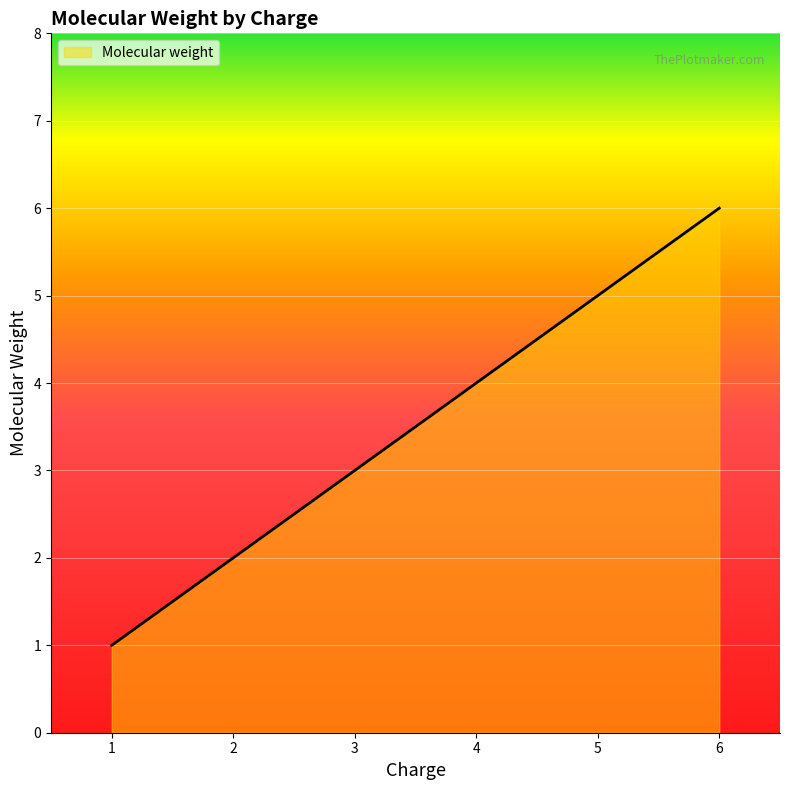

Where is the data nearest to the value 3?

3